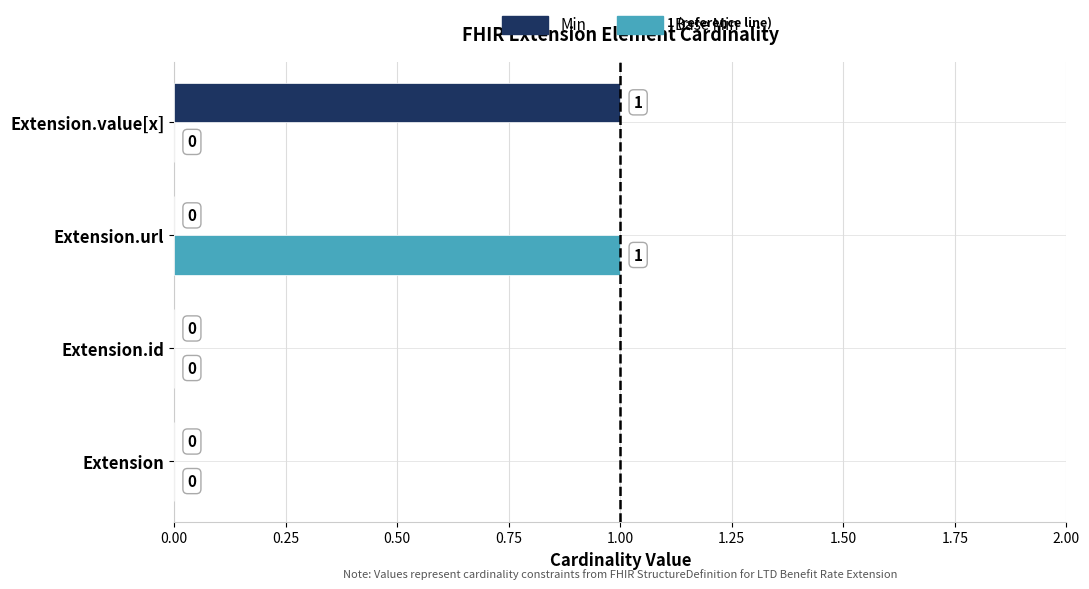

The value of Base Min at Extension.id is 0. True or false?

True